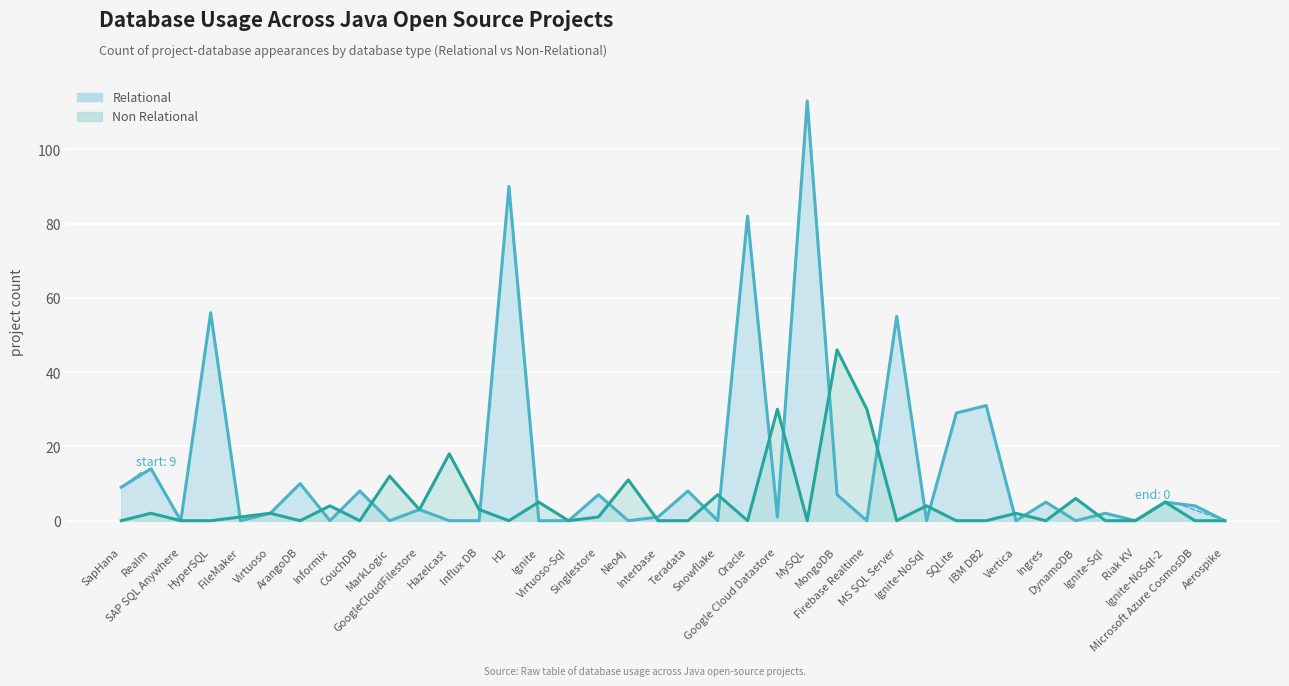

Which series changed the most between Virtuoso and Ignite-Sql?

Non Relational